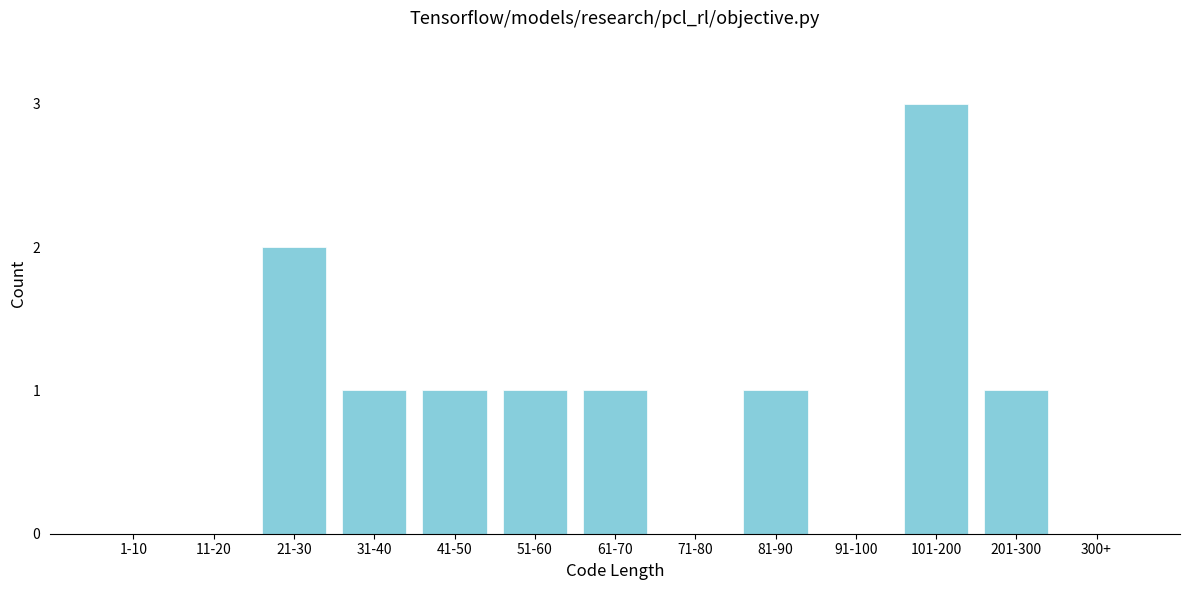

Reading left to right, transcribe all the data shown in this chart.

1-10=0	11-20=0	21-30=2	31-40=1	41-50=1	51-60=1	61-70=1	71-80=0	81-90=1	91-100=0	101-200=3	201-300=1	300+=0